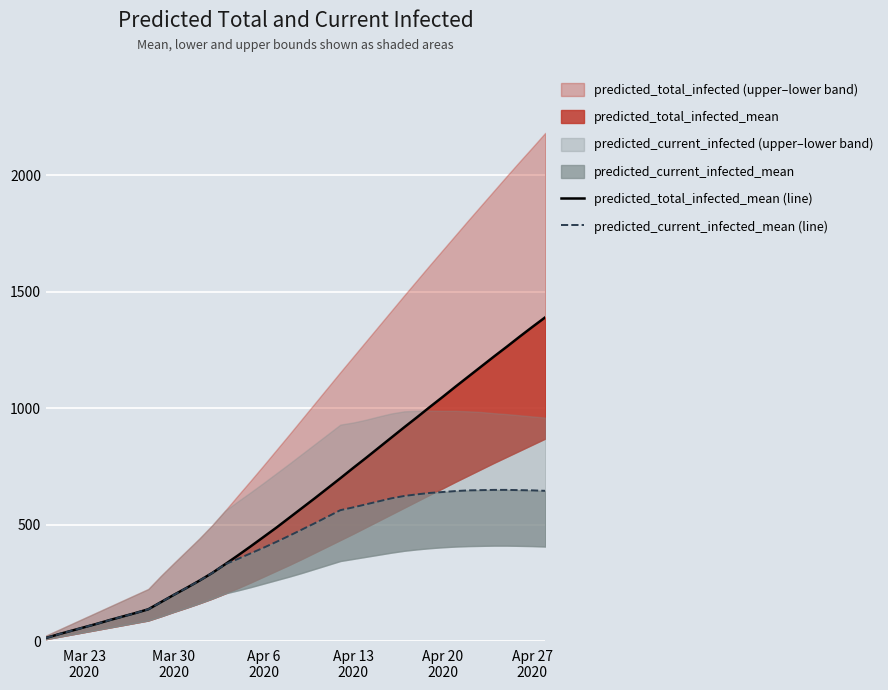

Is the value of predicted_total_infected_mean (line) at 28 greater than the value of predicted_current_infected_mean (line) at 17?

Yes